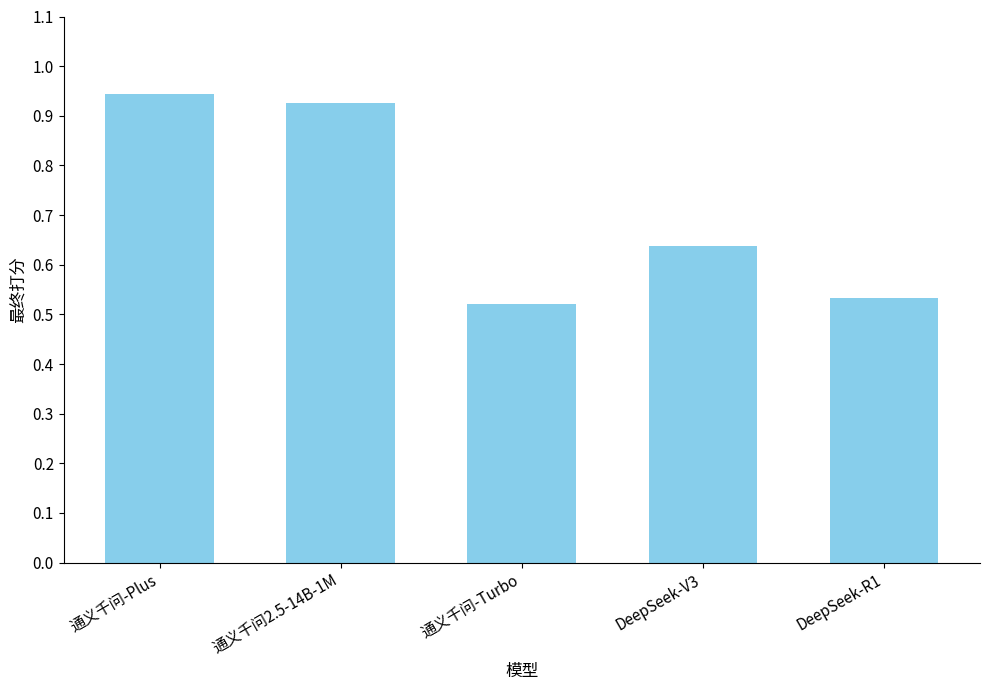

What position from the left is DeepSeek-V3?

4